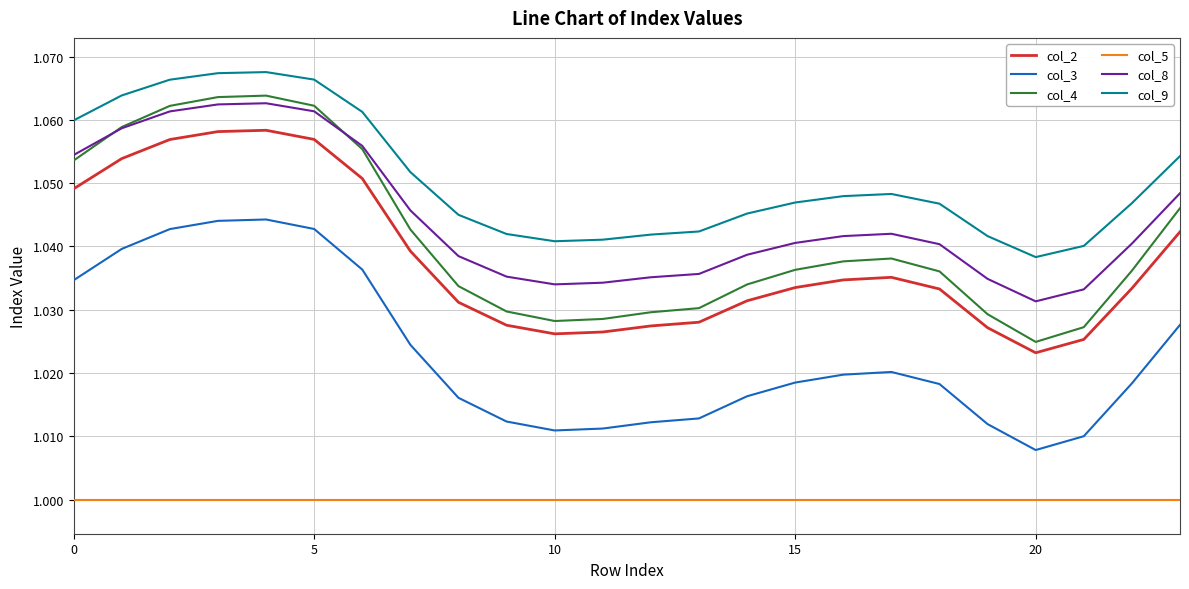

True or false: col_3 and col_8 intersect in this chart.

False